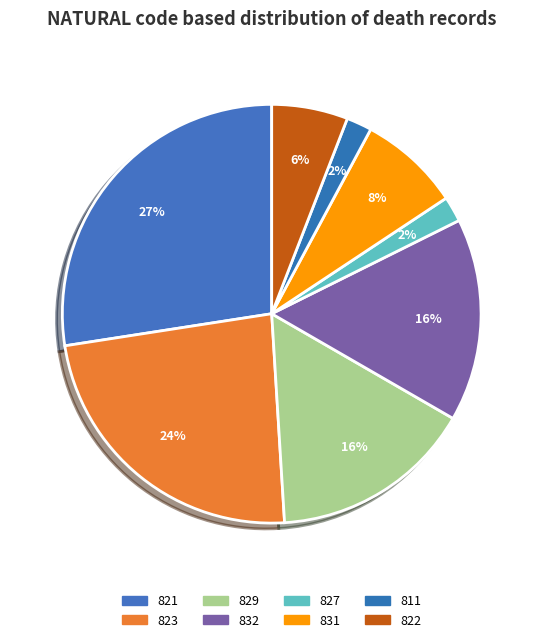

To the nearest percent, what is the difference between the largest and smallest slice percentages?

25%